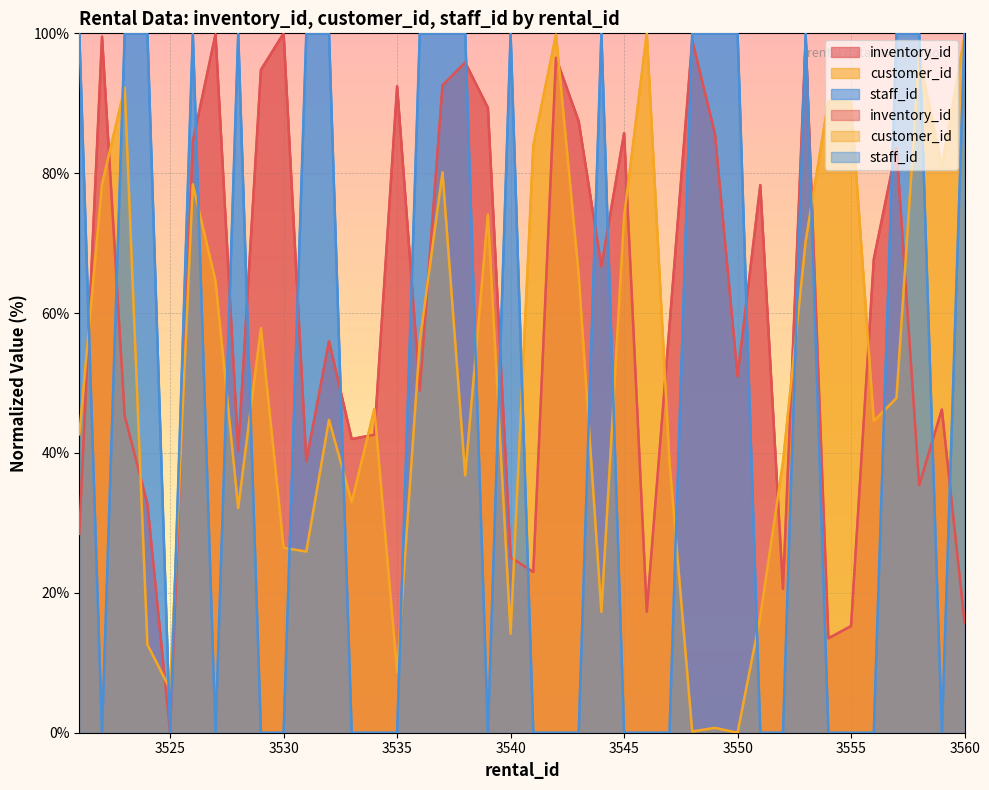

Reading left to right, transcribe all the data shown in this chart.

inventory_id: 28.4	99.5	45.3	32.7	0.0	84.5	99.9	40.3	94.8	100.0	38.8	56.0	42.0	42.6	92.4	48.9	92.6	95.8	89.4	25.1	23.0	96.5	87.4	66.7	85.7	17.3	58.2	99.0	85.7	51.0	78.3	20.6	99.3	13.5	15.3	67.7	83.6	35.4	46.2	15.7
customer_id: 42.7	78.4	92.2	12.6	6.2	78.4	64.6	32.1	57.9	26.4	25.9	44.7	33.0	46.3	8.6	56.0	80.1	36.8	74.1	14.2	83.9	99.8	65.5	17.3	73.7	100.0	38.7	0.2	0.7	0.0	16.6	38.7	70.3	90.3	90.2	44.6	47.8	96.7	80.8	99.7
staff_id: 100.0	0.0	100.0	100.0	0.0	100.0	0.0	100.0	0.0	0.0	100.0	100.0	0.0	0.0	0.0	100.0	100.0	100.0	0.0	100.0	0.0	0.0	0.0	100.0	0.0	0.0	0.0	100.0	100.0	100.0	0.0	0.0	100.0	0.0	0.0	0.0	100.0	100.0	0.0	100.0